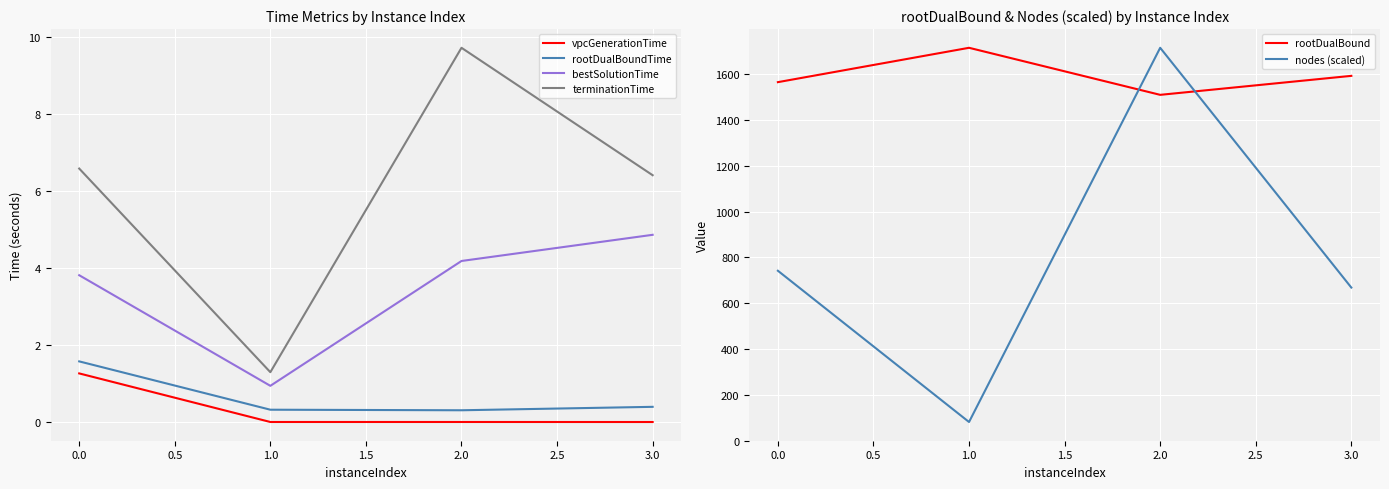

How many data points in terminationTime are less than 6?

1